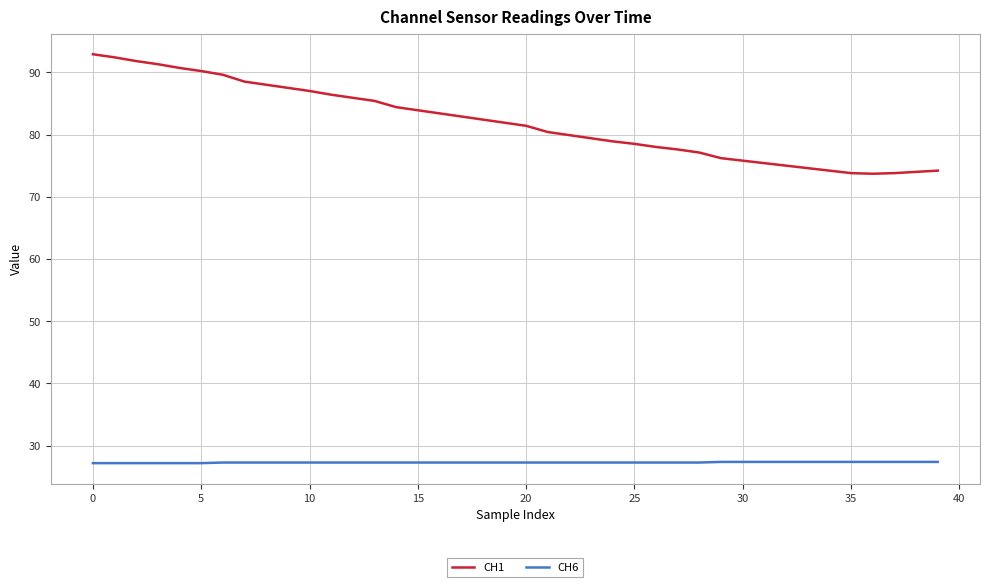

What is the greatest value displayed?

92.9